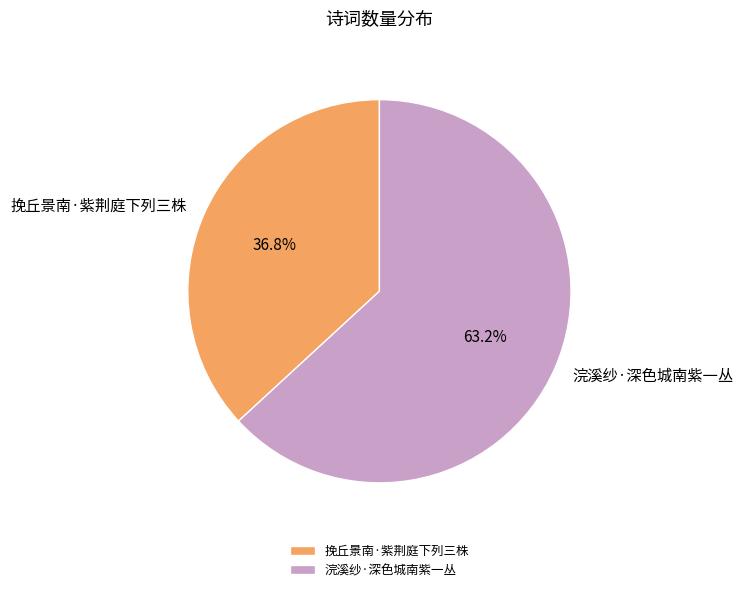

How many slices are in this pie chart?

2